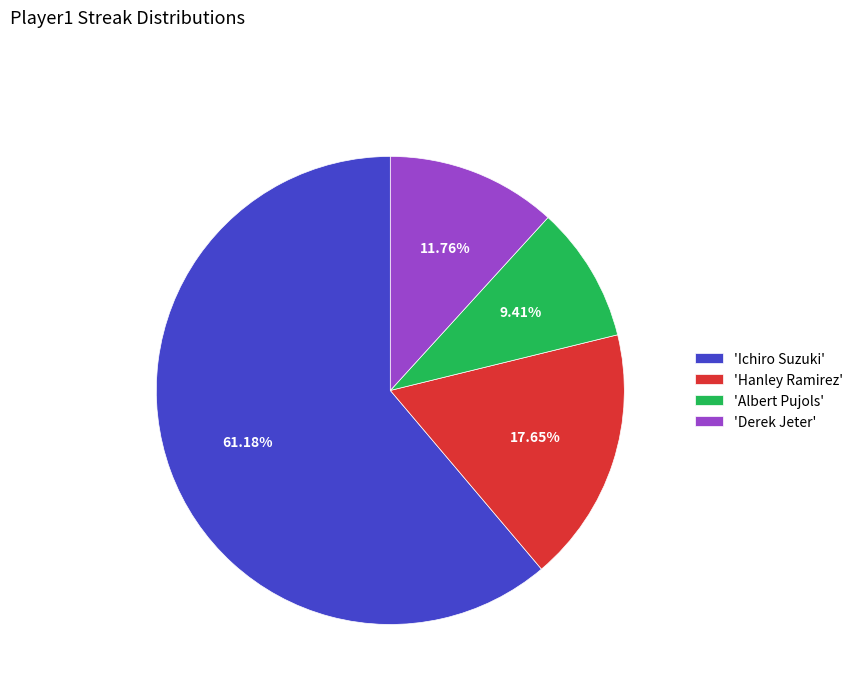

Do 'Albert Pujols' and 'Ichiro Suzuki' together represent more than half of the pie?

Yes